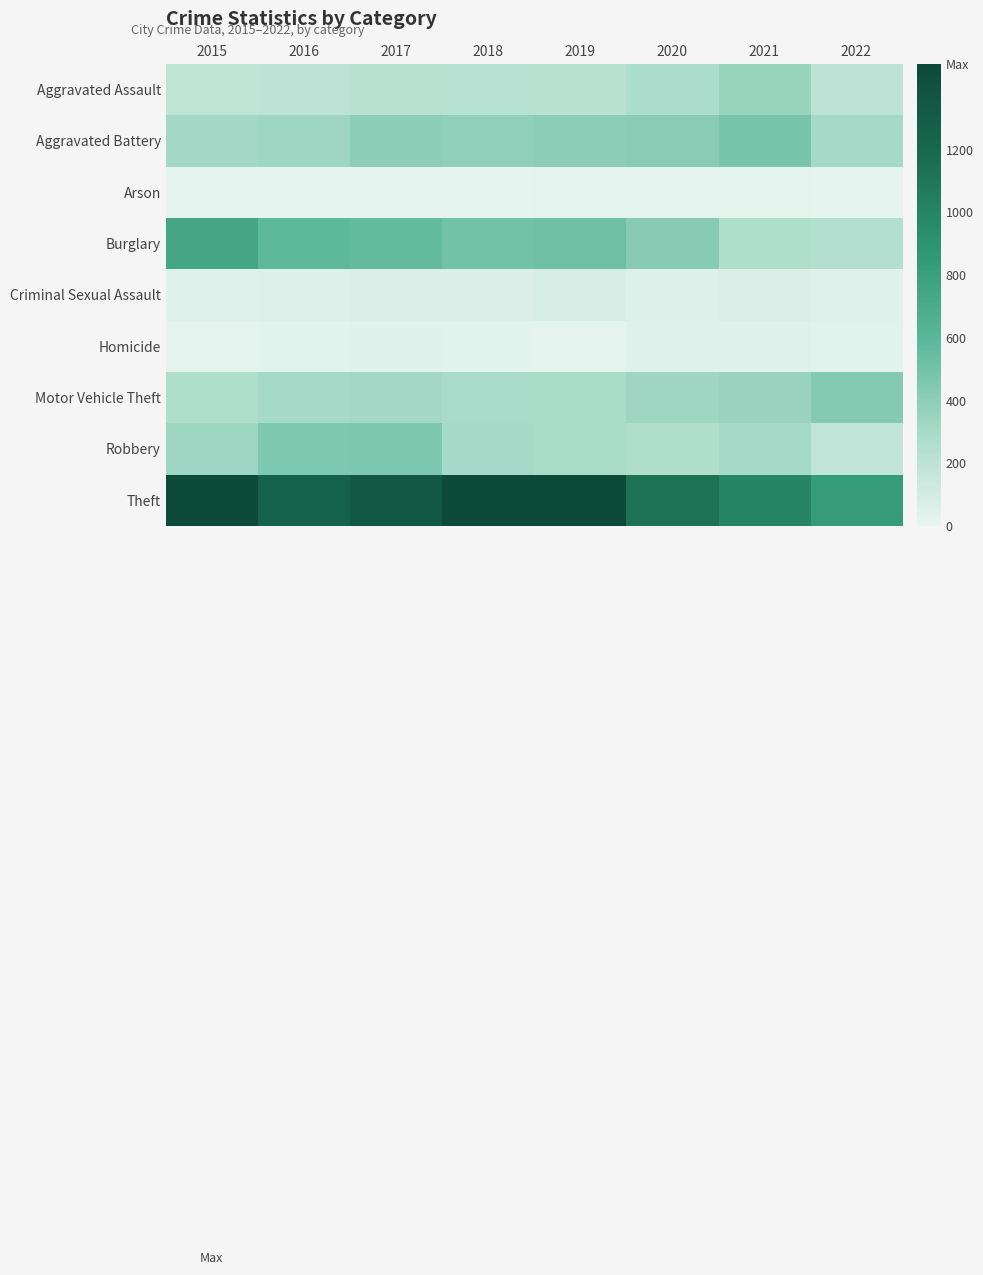

Reading left to right, extract all data points from this chart.

Aggravated Assault: 2015=194	2016=206	2017=224	2018=225	2019=223	2020=273	2021=353	2022=200
Aggravated Battery: 2015=316	2016=336	2017=400	2018=389	2019=407	2020=416	2021=479	2022=304
Arson: 2015=9	2016=7	2017=10	2018=7	2019=12	2020=17	2021=12	2022=7
Burglary: 2015=738	2016=576	2017=562	2018=506	2019=517	2020=425	2021=262	2022=249
Criminal Sexual Assault: 2015=46	2016=50	2017=61	2018=60	2019=77	2020=48	2021=61	2022=40
Homicide: 2015=15	2016=26	2017=33	2018=25	2019=22	2020=41	2021=38	2022=27
Motor Vehicle Theft: 2015=263	2016=304	2017=312	2018=298	2019=290	2020=333	2021=348	2022=432
Robbery: 2015=337	2016=454	2017=460	2018=301	2019=287	2020=263	2021=300	2022=183
Theft: 2015=1474	2016=1259	2017=1339	2018=1461	2019=1459	2020=1125	2021=997	2022=840